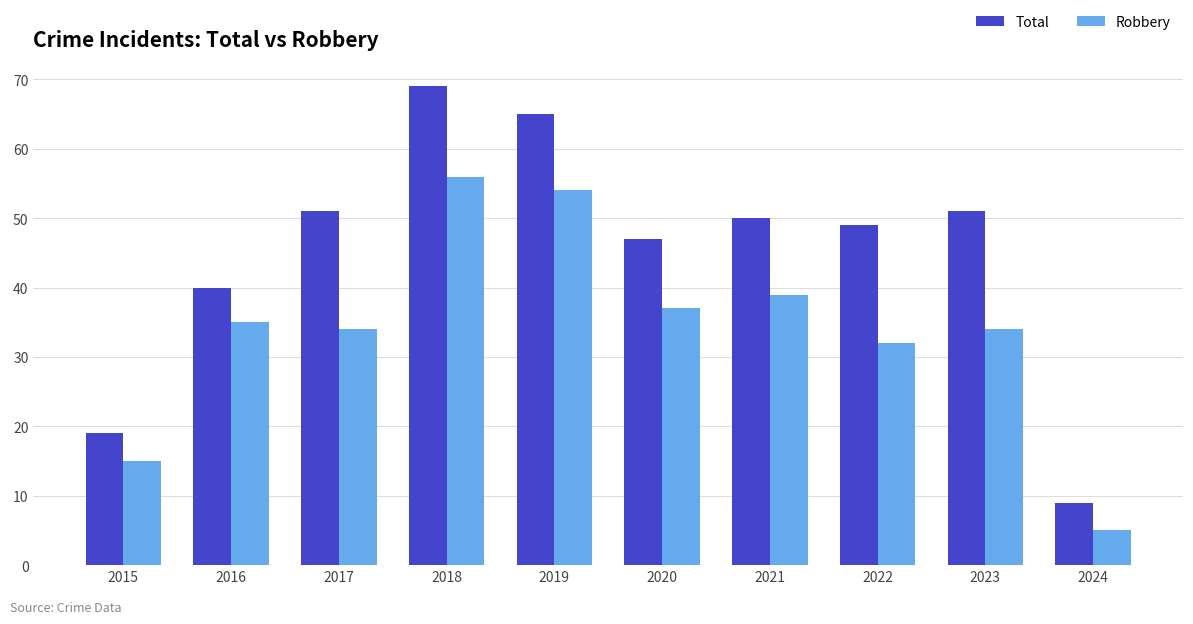

Reading right to left, extract all data points from this chart.

Total: 9	51	49	50	47	65	69	51	40	19
Robbery: 5	34	32	39	37	54	56	34	35	15